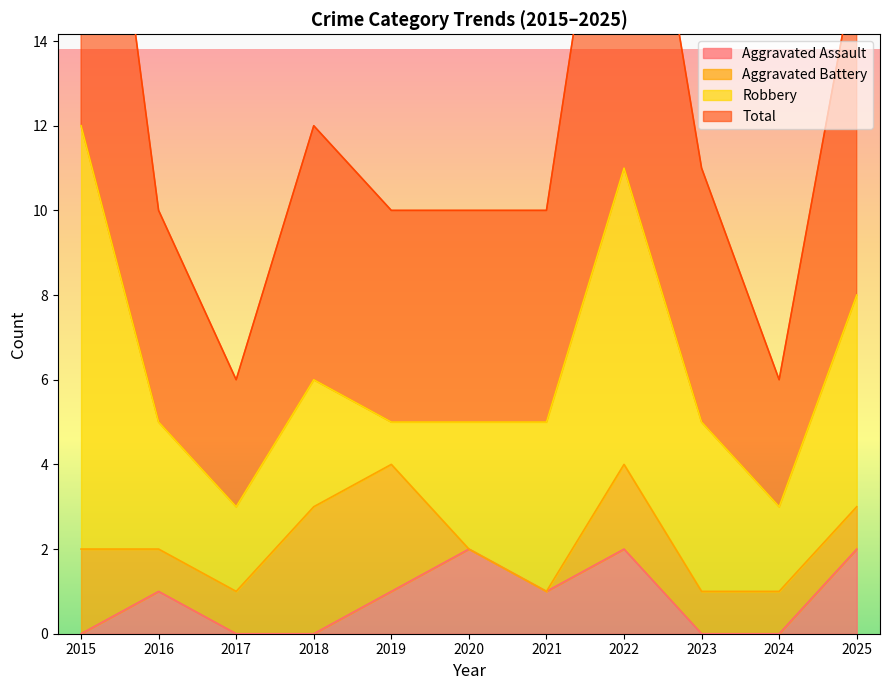

The value of Total at 2025 is 9. True or false?

False